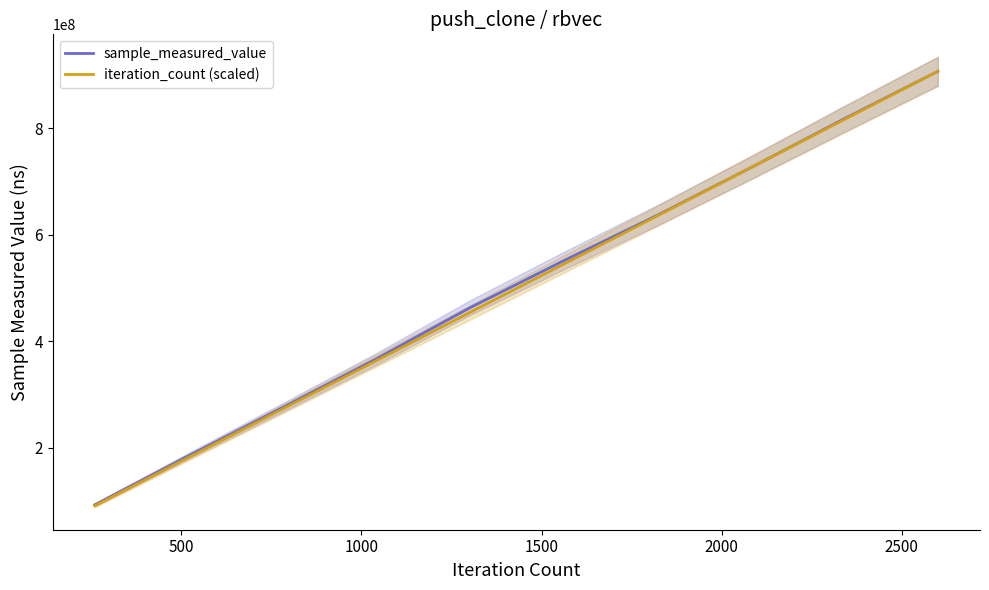

Count the number of categories in the chart.

10